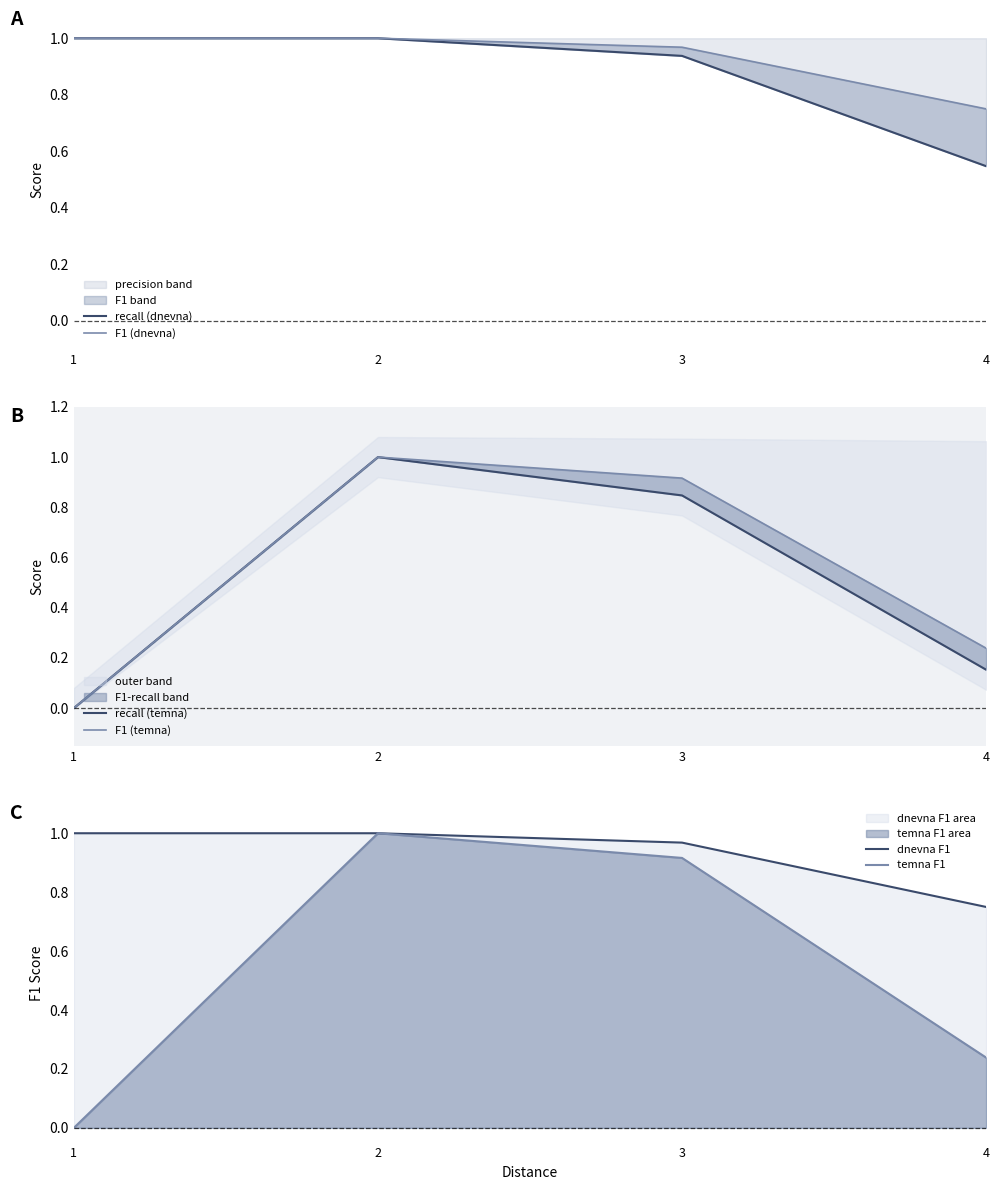

At which label is F1 (temna) closest to 0?

1